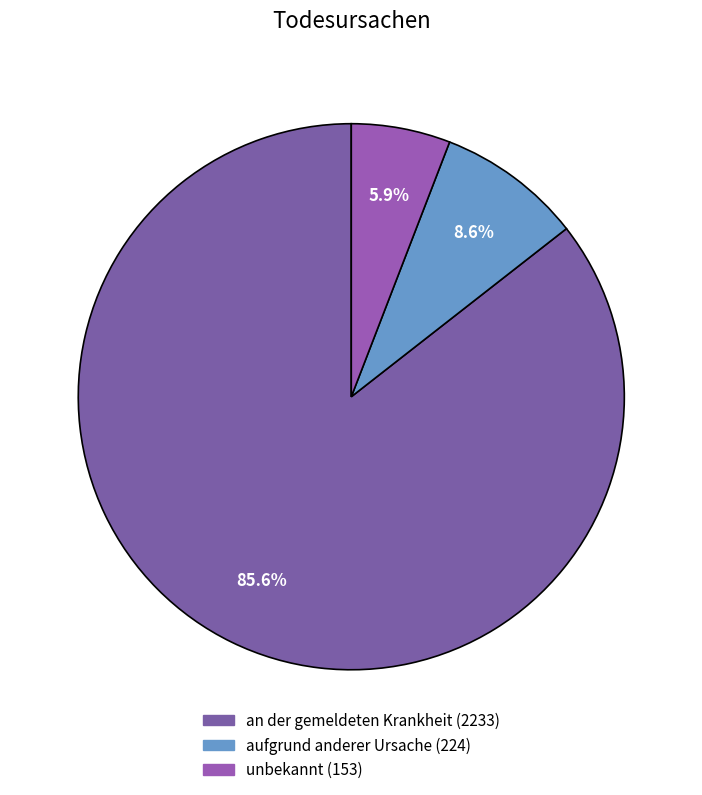

The unbekannt slice represents 6% of the pie. True or false?

True